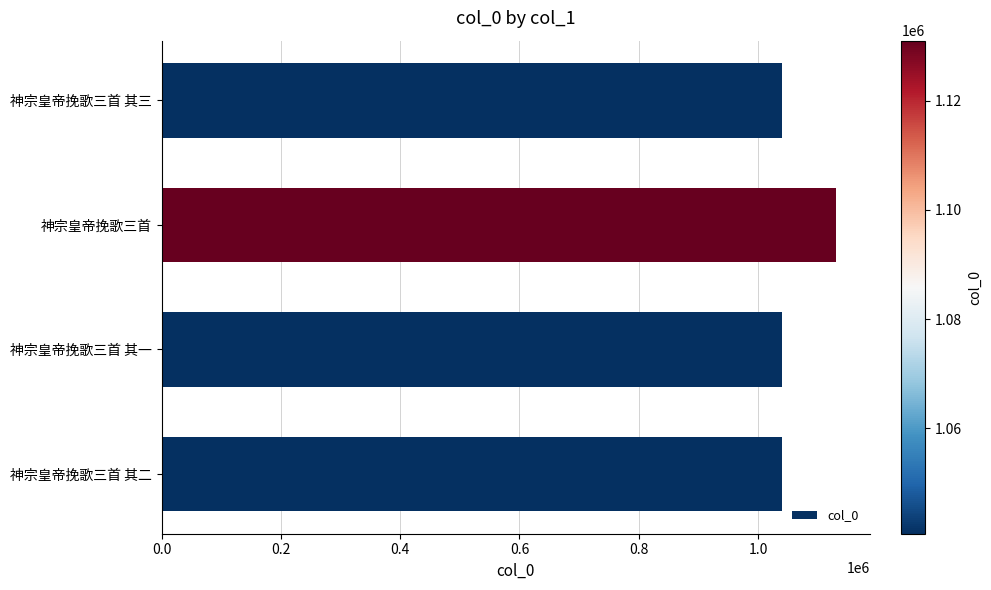

What is the greatest value displayed?

1131003